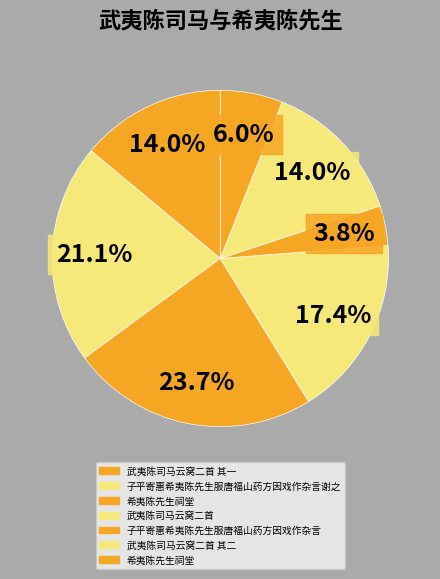

What is the smallest slice in the pie chart?

子平寄惠希夷陈先生服唐福山药方因戏作杂言